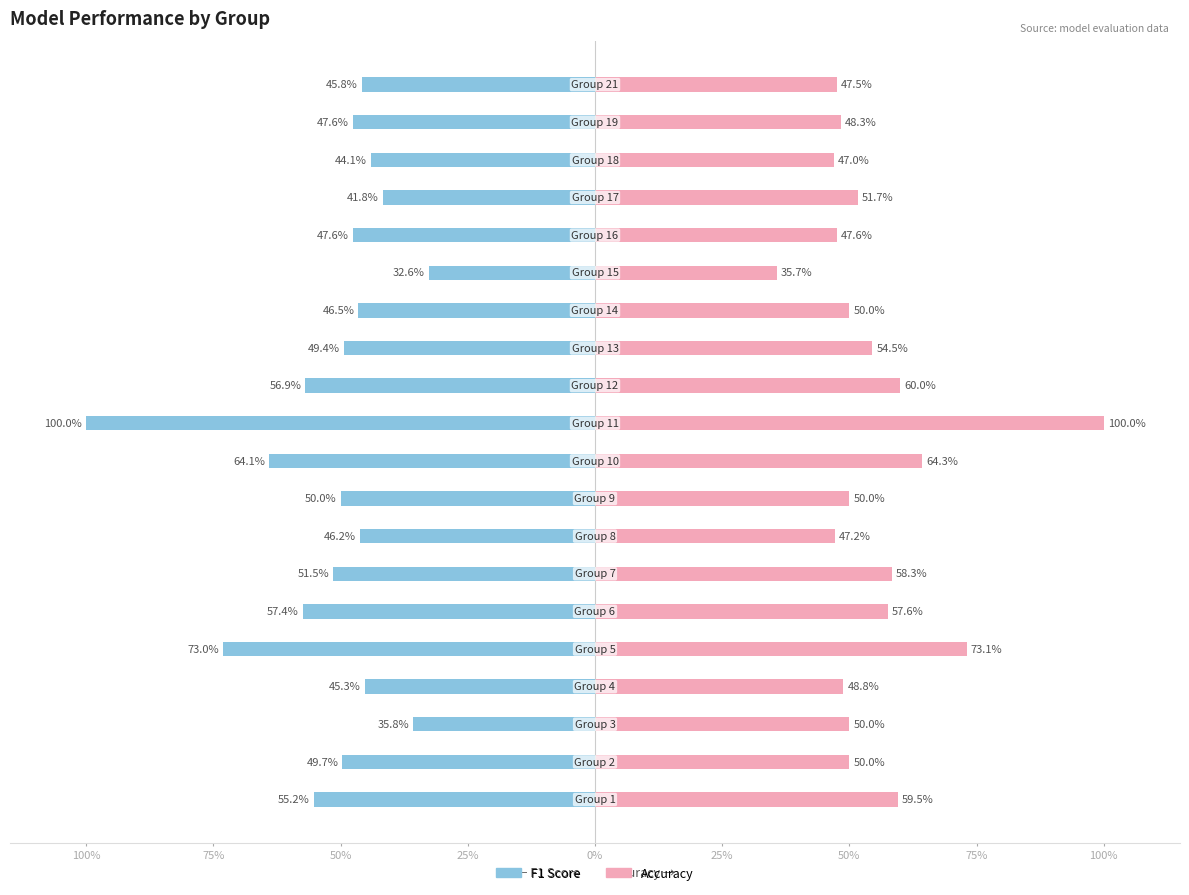

What is the value of the F1 Score bar at the 3rd from the left?

-35.8